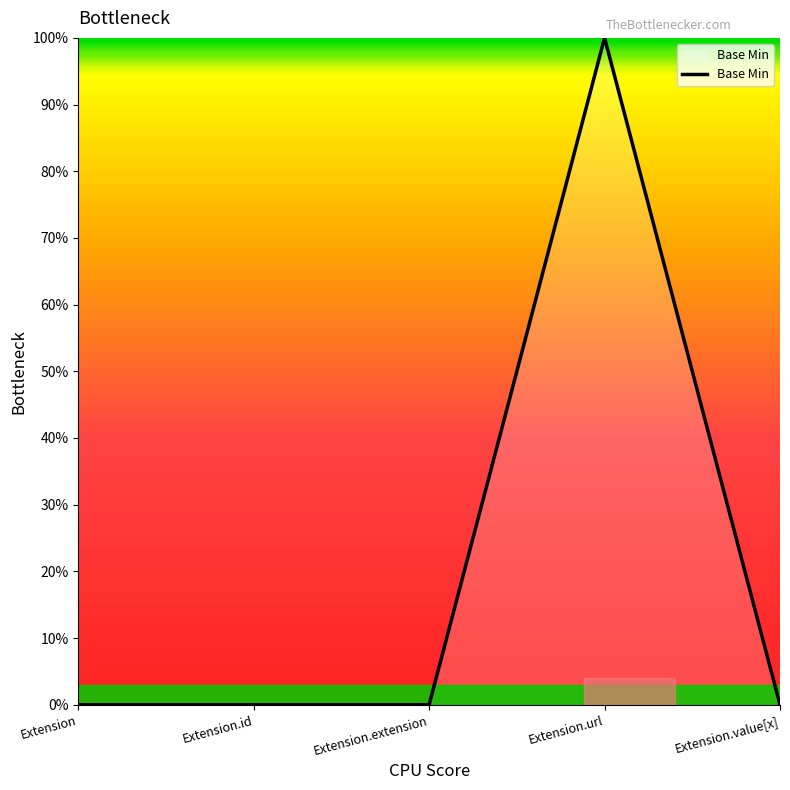

Is this an area chart (filled region under the line)?

Yes